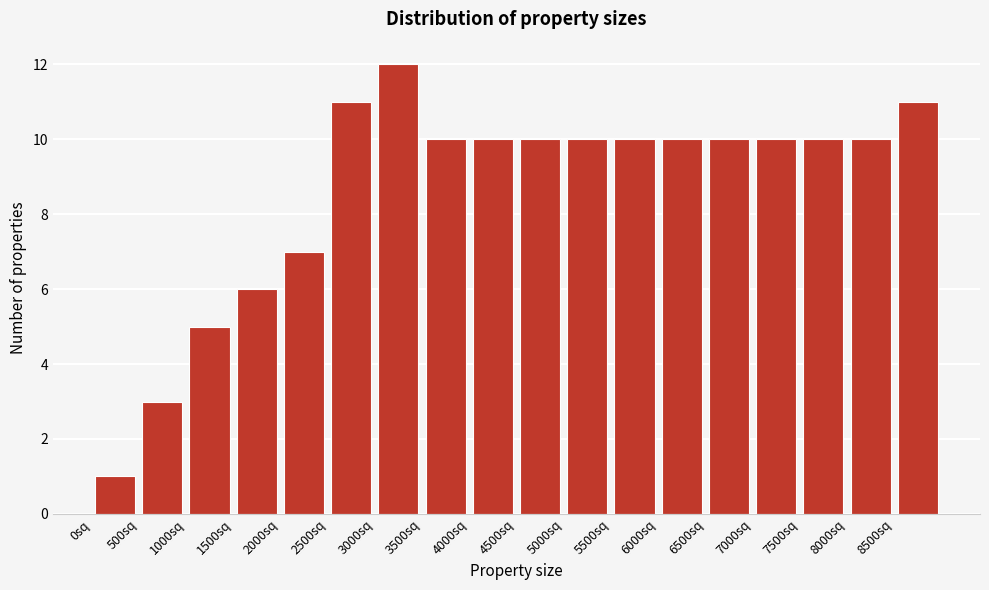

Reading left to right, transcribe this chart: for each bar, give the range it covers on the x-axis and its height. The values are not printed on the chart, so give them approximately, as read against the axis.

0 to 500: 1
500 to 1000: 3
1000 to 1500: 5
1500 to 2000: 6
2000 to 2500: 7
2500 to 3000: 11
3000 to 3500: 12
3500 to 4000: 10
4000 to 4500: 10
4500 to 5000: 10
5000 to 5500: 10
5500 to 6000: 10
6000 to 6500: 10
6500 to 7000: 10
7000 to 7500: 10
7500 to 8000: 10
8000 to 8500: 10
8500 to 9000: 11